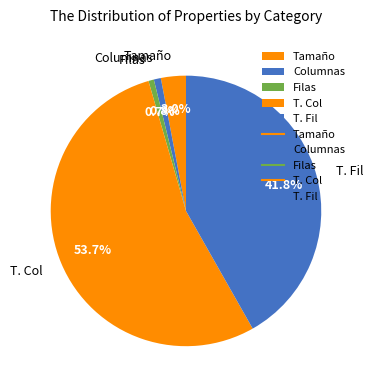

The Filas slice represents 6% of the pie. True or false?

False